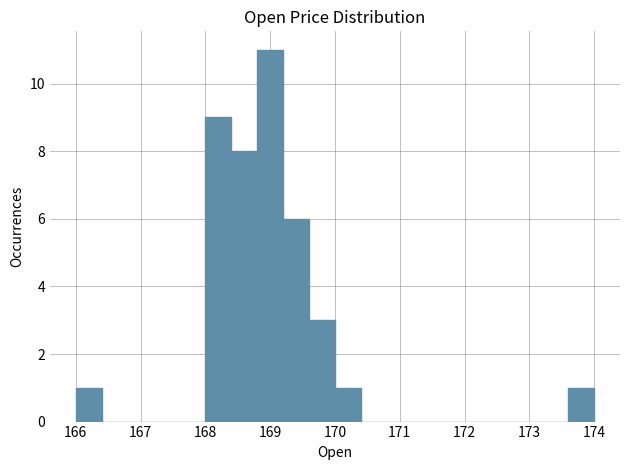

Reading left to right, transcribe this chart: for each bar, give the range it covers on the x-axis and its height. The values are not printed on the chart, so give them approximately, as read against the axis.

166.0 to 166.4: 1
166.4 to 166.8: 0
166.8 to 167.2: 0
167.2 to 167.6: 0
167.6 to 168.0: 0
168.0 to 168.4: 9
168.4 to 168.8: 8
168.8 to 169.2: 11
169.2 to 169.6: 6
169.6 to 170.0: 3
170.0 to 170.4: 1
170.4 to 170.8: 0
170.8 to 171.2: 0
171.2 to 171.6: 0
171.6 to 172.0: 0
172.0 to 172.4: 0
172.4 to 172.8: 0
172.8 to 173.2: 0
173.2 to 173.6: 0
173.6 to 174.0: 1